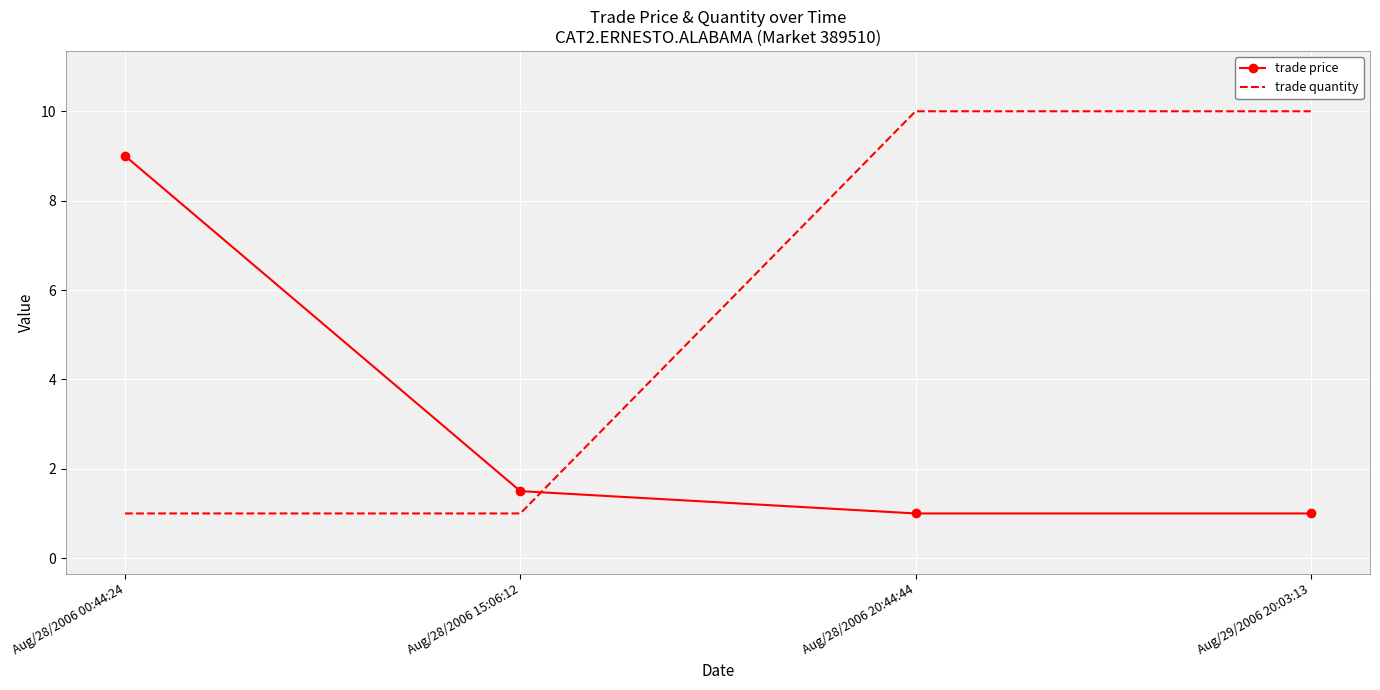

Is the value of trade price at Aug/28/2006 20:44:44 greater than the value of trade quantity at Aug/29/2006 20:03:13?

No